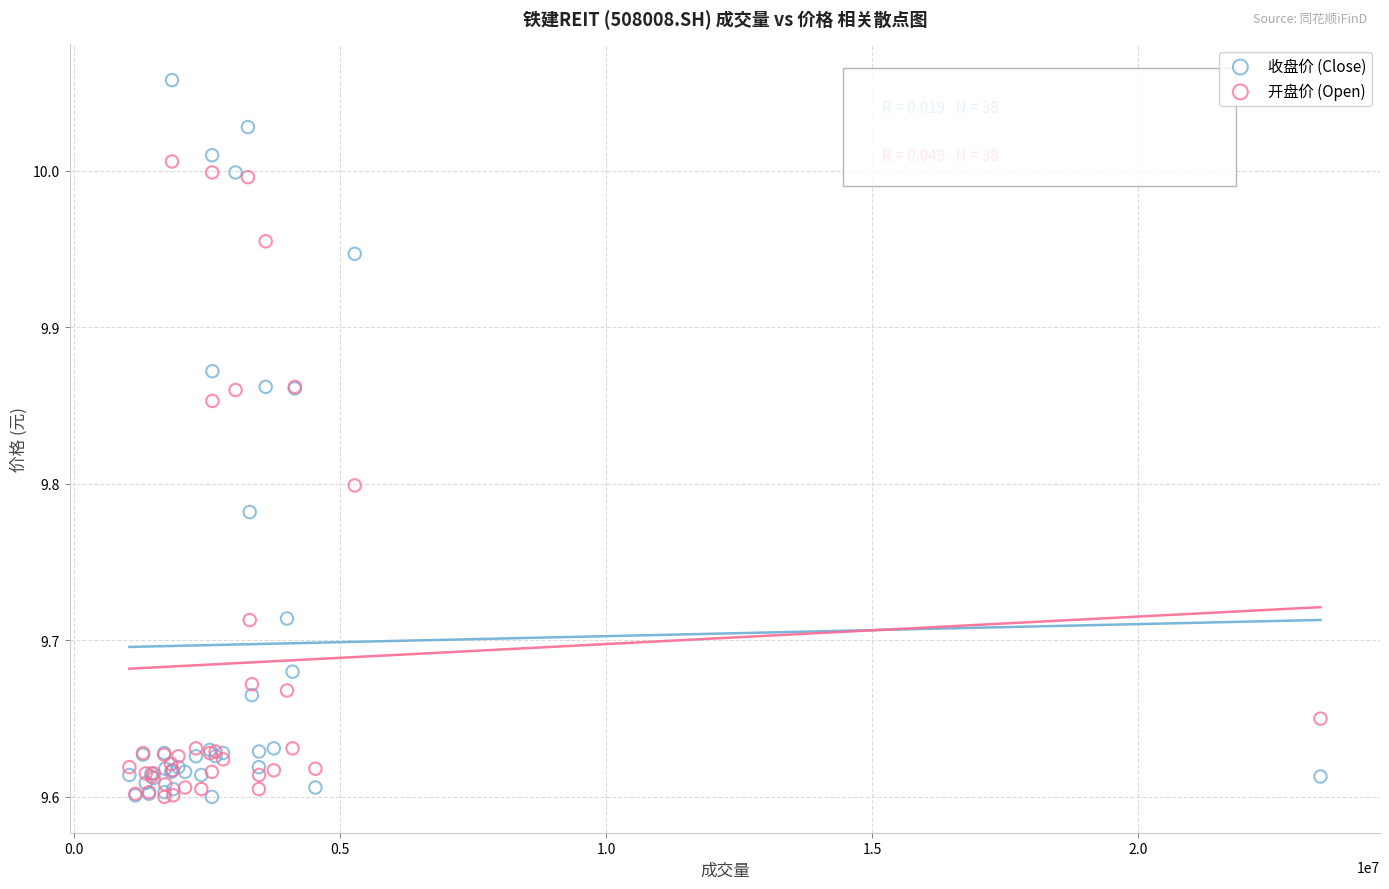

What are all the series names shown in the legend?

收盘价 (Close), 开盘价 (Open)